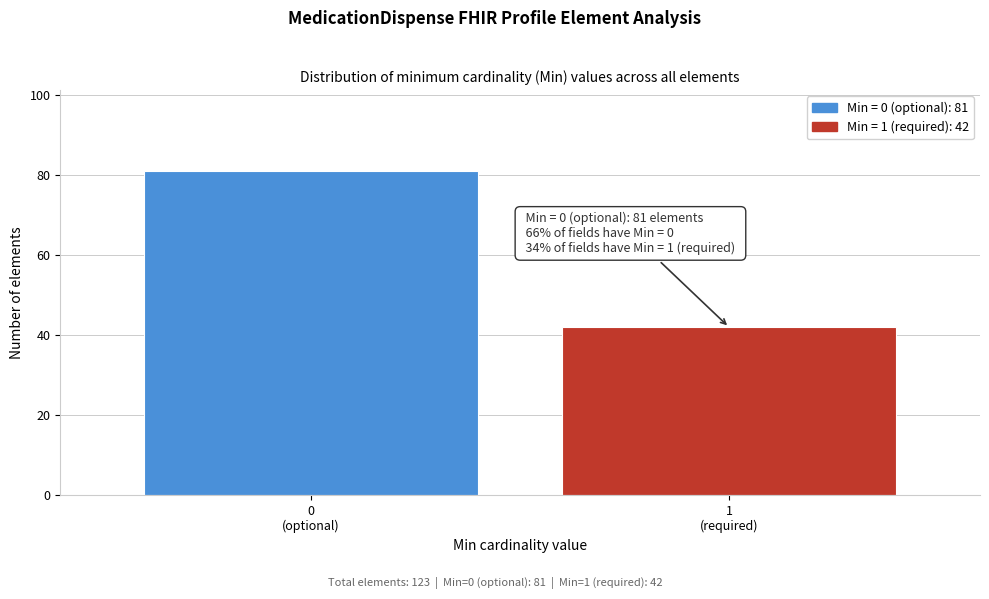

Reading left to right, what are all the values shown in this chart?

81	42